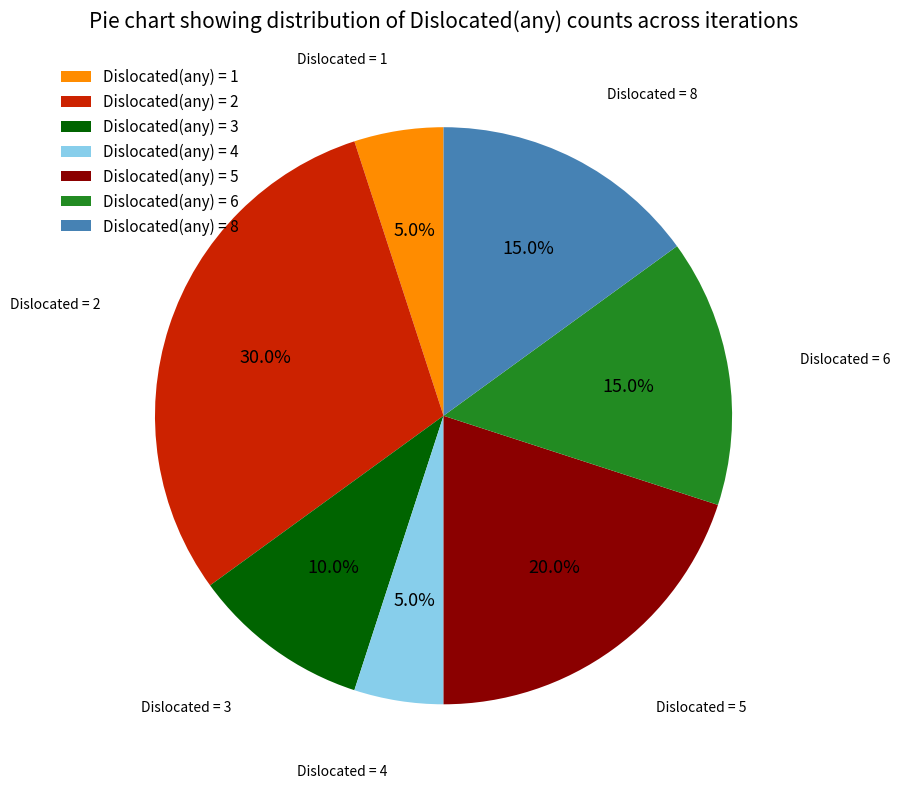

Is Dislocated(any) = 3 the majority of the pie?

No